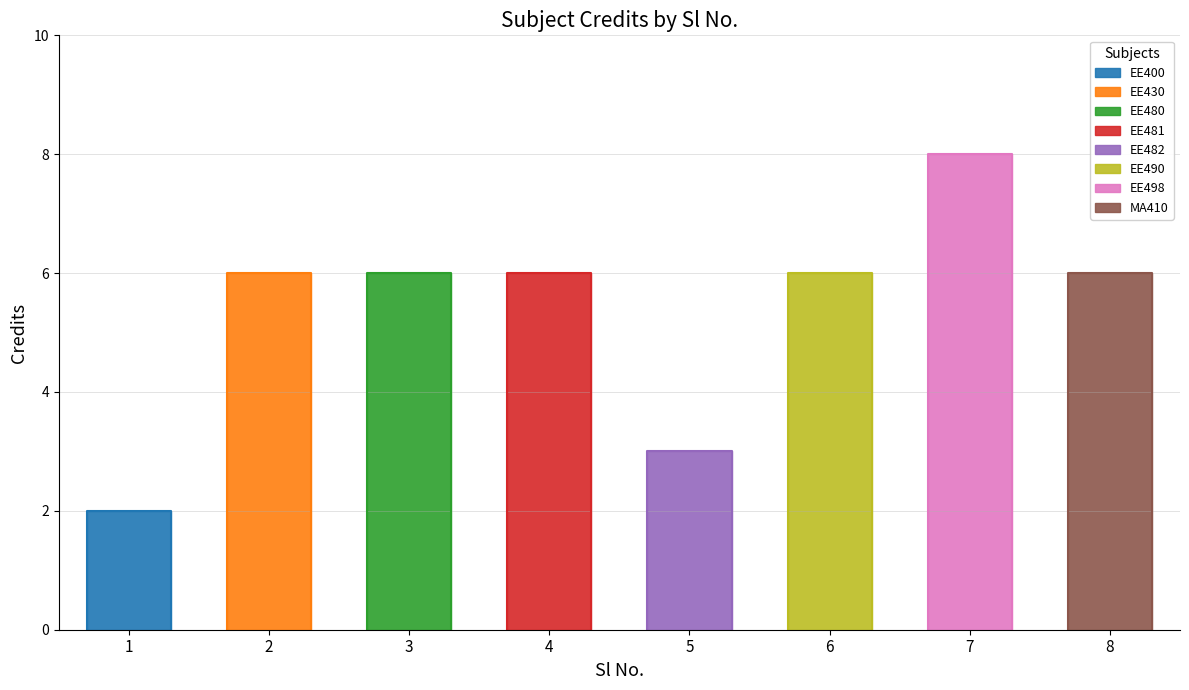

Reading left to right, extract all data points from this chart.

1=2	2=6	3=6	4=6	5=3	6=6	7=8	8=6